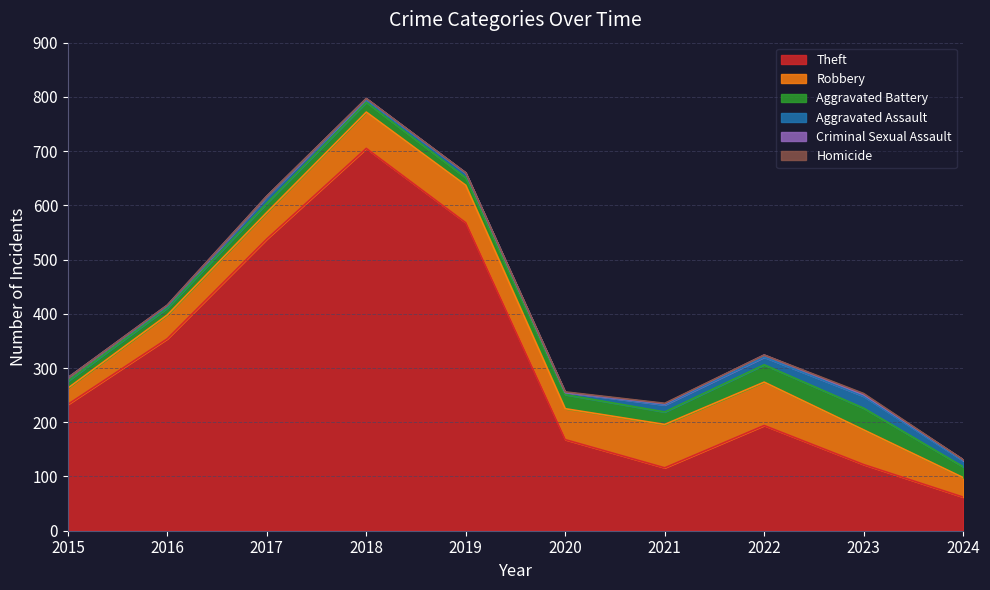

How many interior local valleys does the Robbery series have?

1